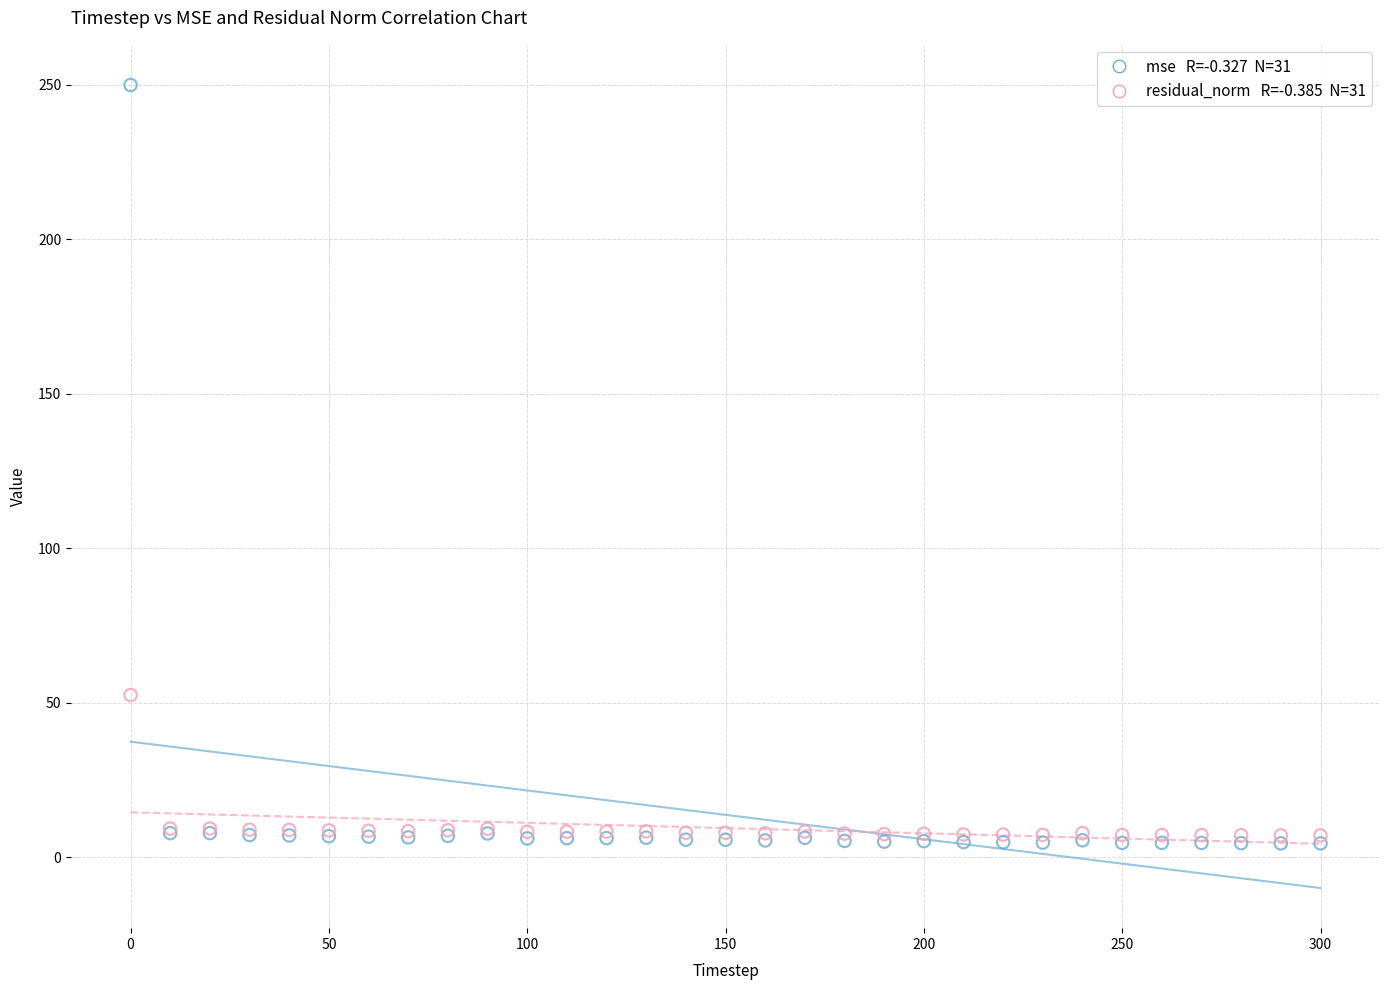

Across all series, what Y value is closest to 127?

52.4